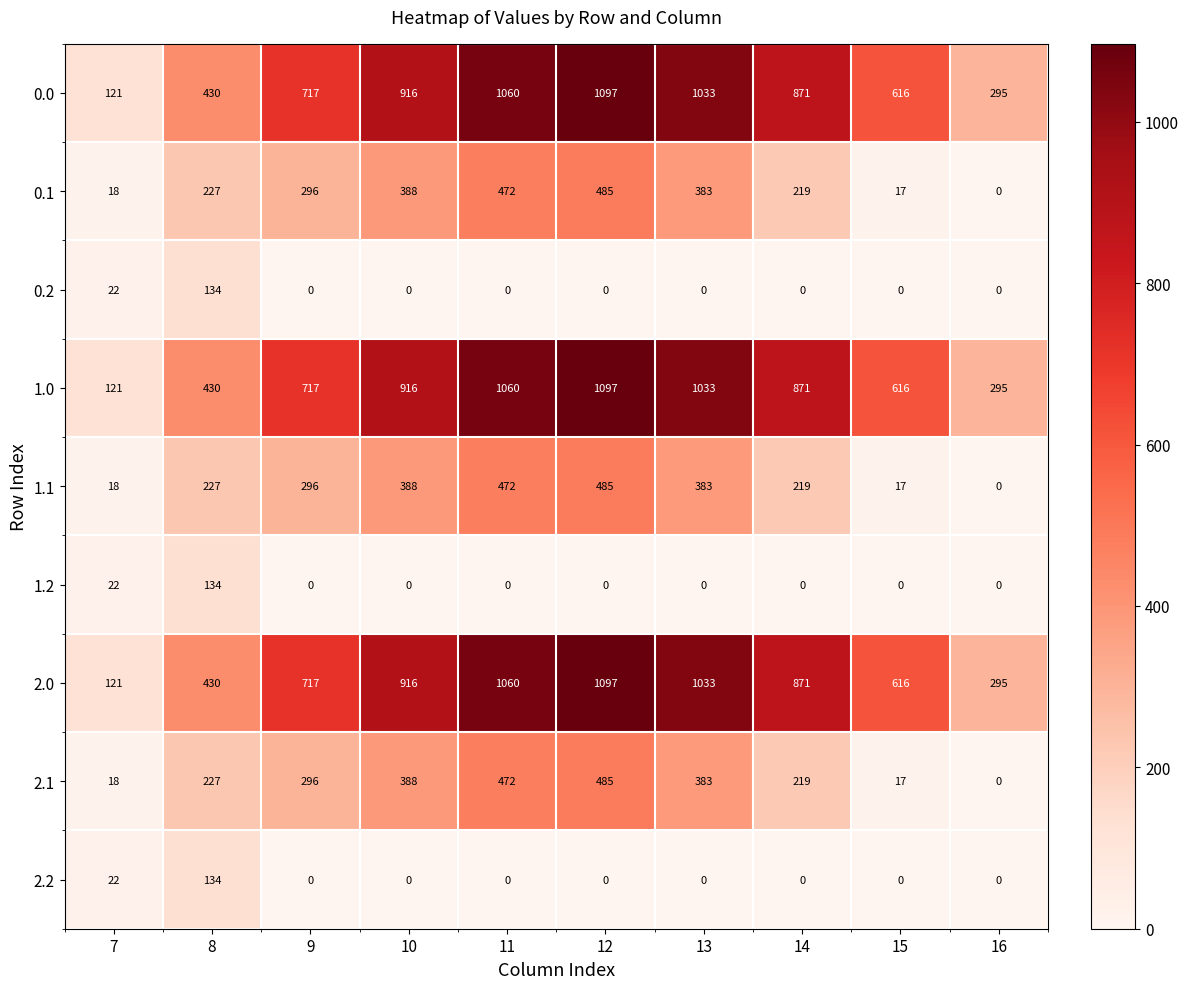

What is the spread (max minus min) of values at 7?

103